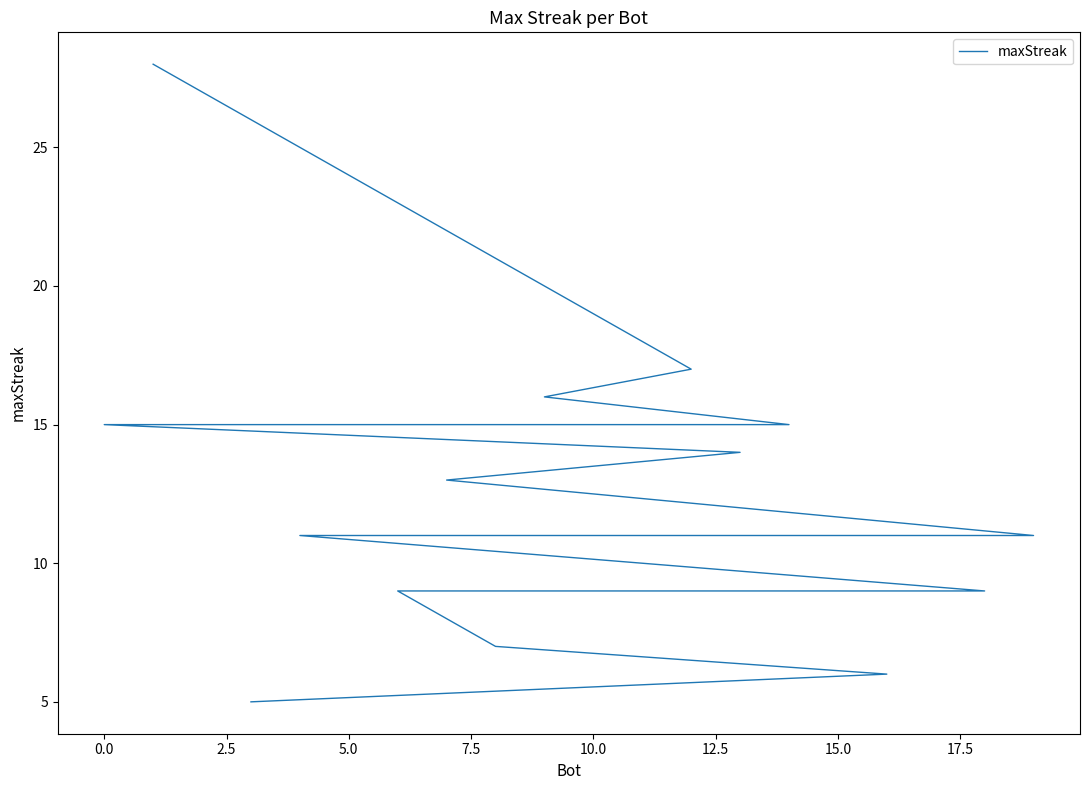

Approximately how many times larger is the value at 10 compared to −2.5?

0.4